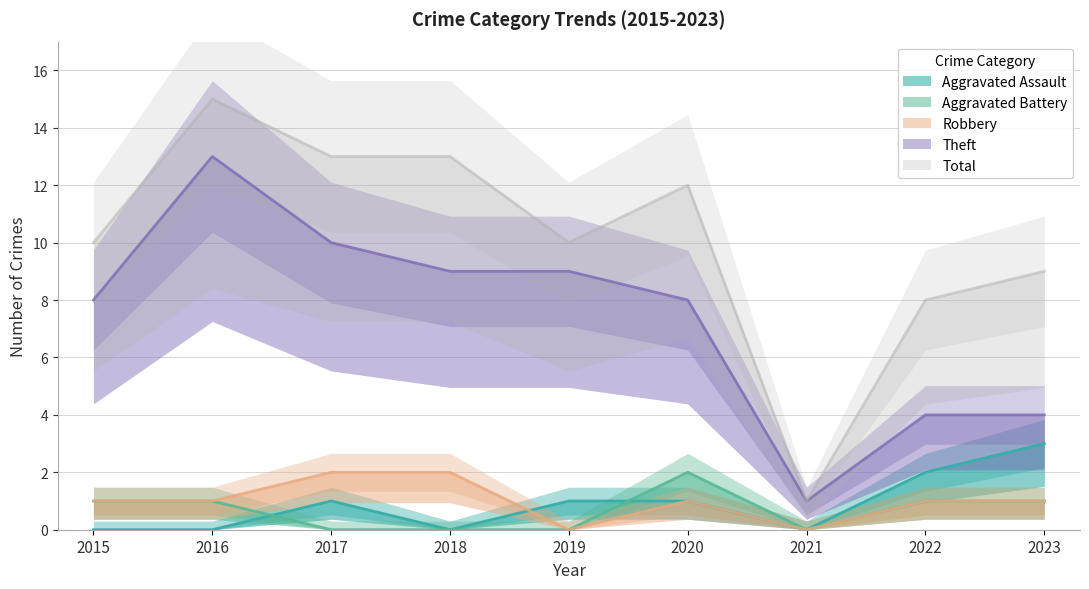

How many positive values does the Aggravated Battery series have?

5